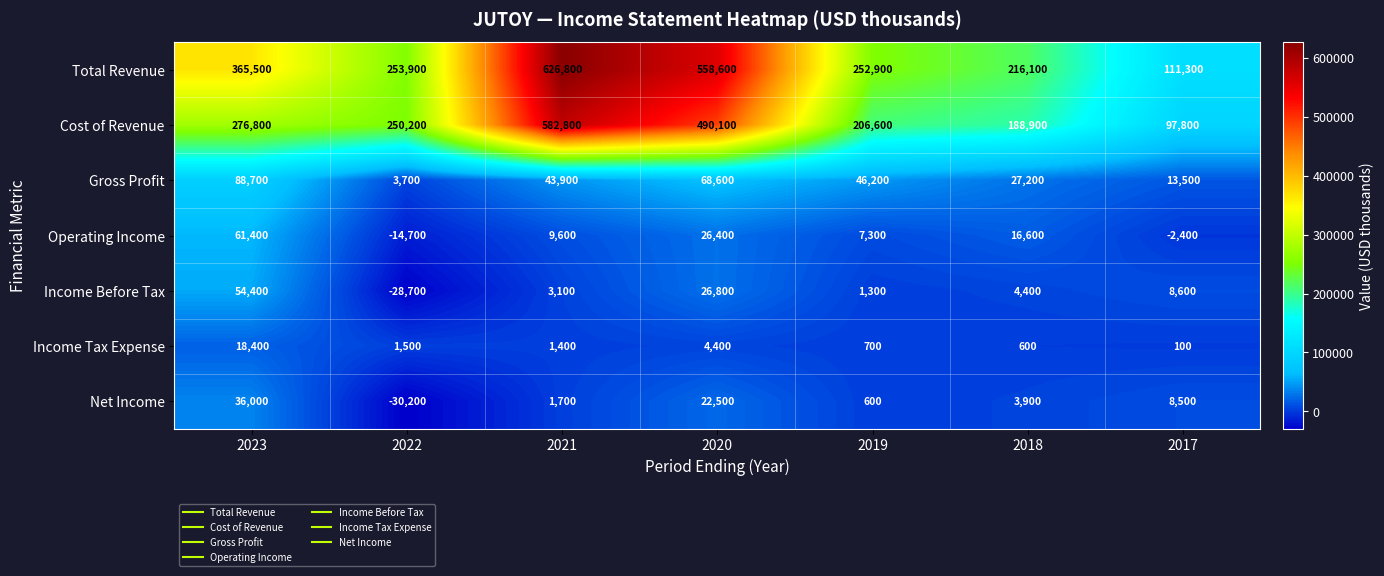

What is the smallest value displayed?

-30200